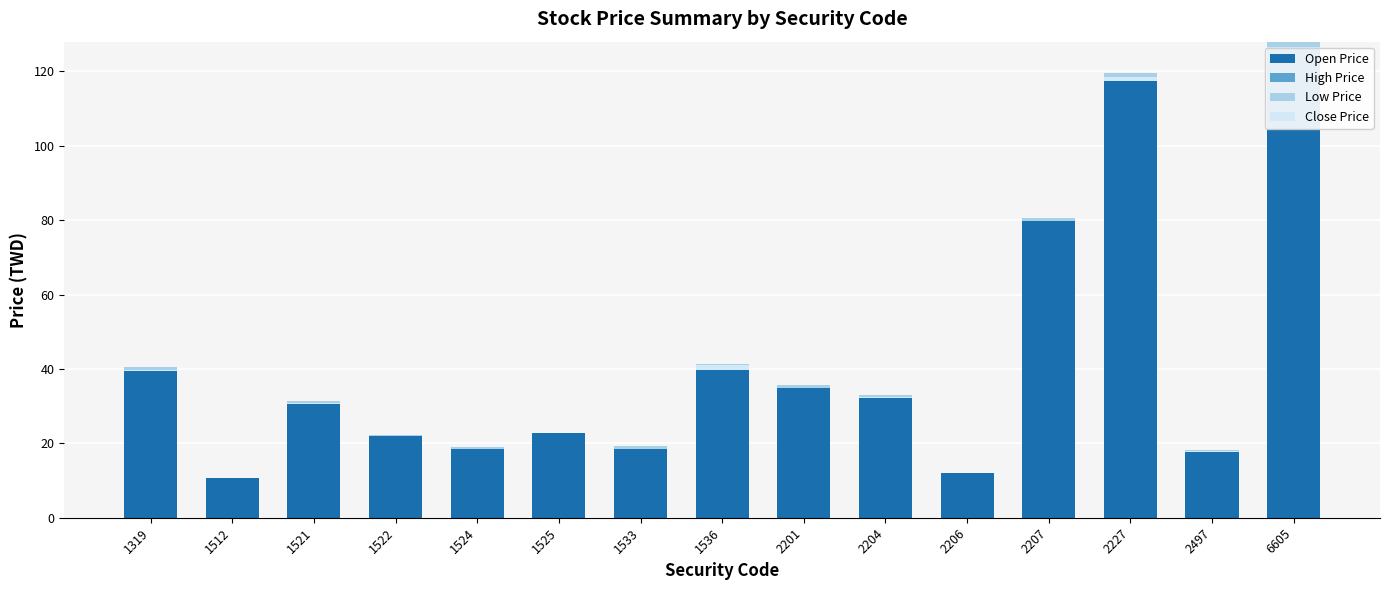

How many distinct data groups are displayed?

4